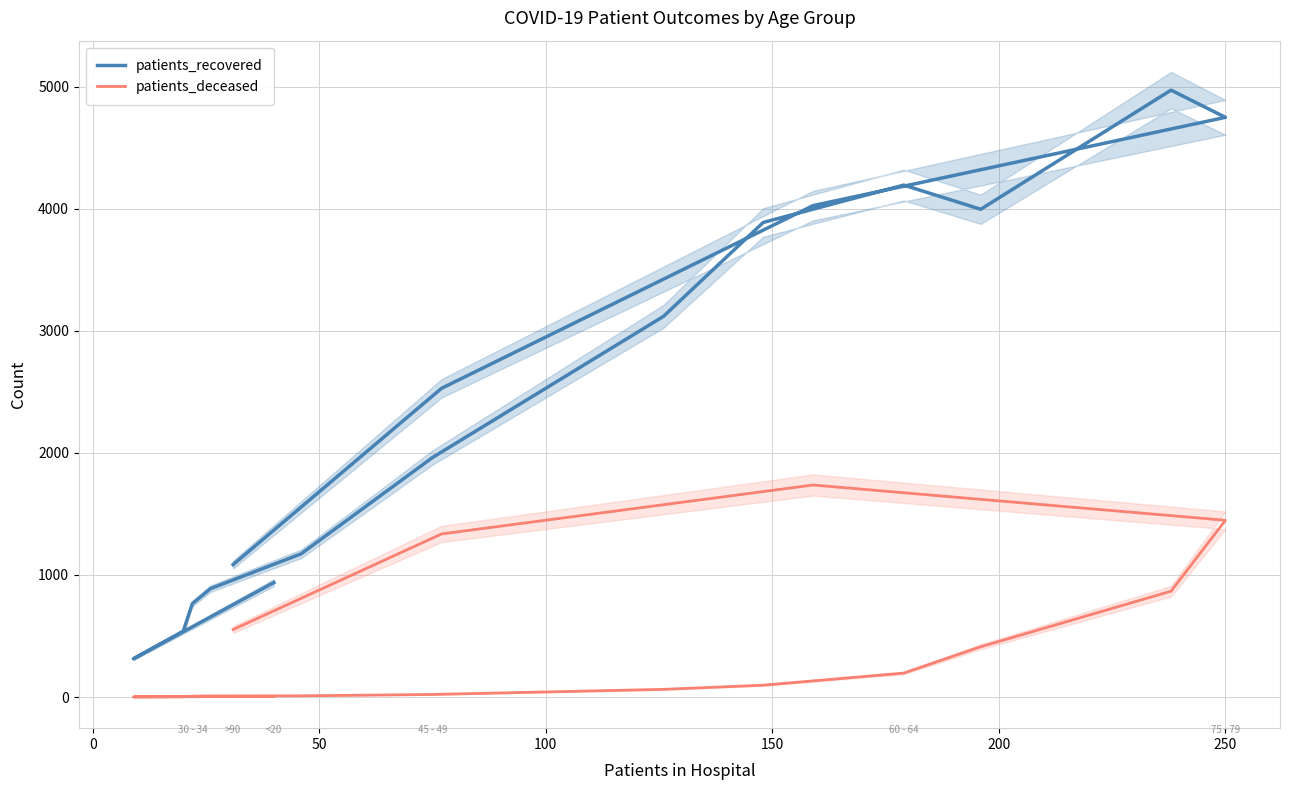

Reading left to right, extract all data points from this chart.

patients_recovered: 938	313	539	765	888	1173	1962	3119	3888	4194	3996	4972	4749	4026	2529	1085
patients_deceased: 5	1	2	7	9	10	21	63	97	196	412	867	1448	1737	1336	553